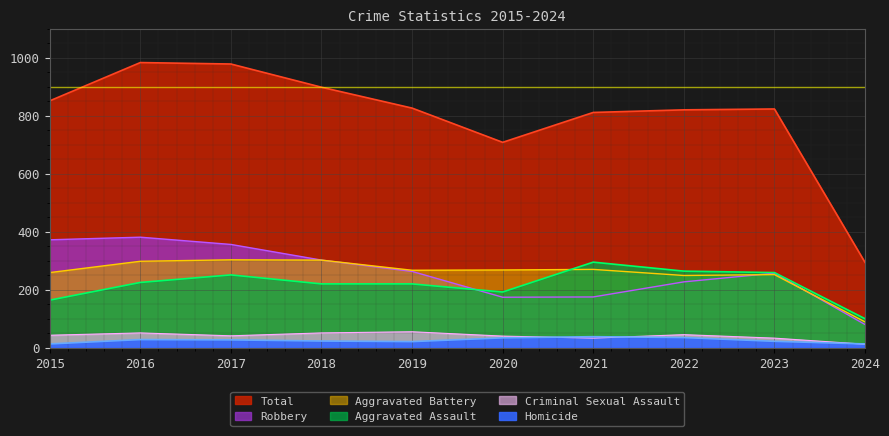

Reading left to right, what are all the values shown in this chart?

Aggravated Assault: 164	225	251	220	220	192	295	264	259	100
Aggravated Battery: 259	298	303	302	267	268	270	249	252	89
Criminal Sexual Assault: 43	51	41	51	55	40	33	45	33	12
Homicide: 13	28	27	23	21	34	38	35	22	13
Robbery: 372	381	356	302	263	174	175	227	257	80
Total: 851	983	978	898	826	708	811	820	823	294